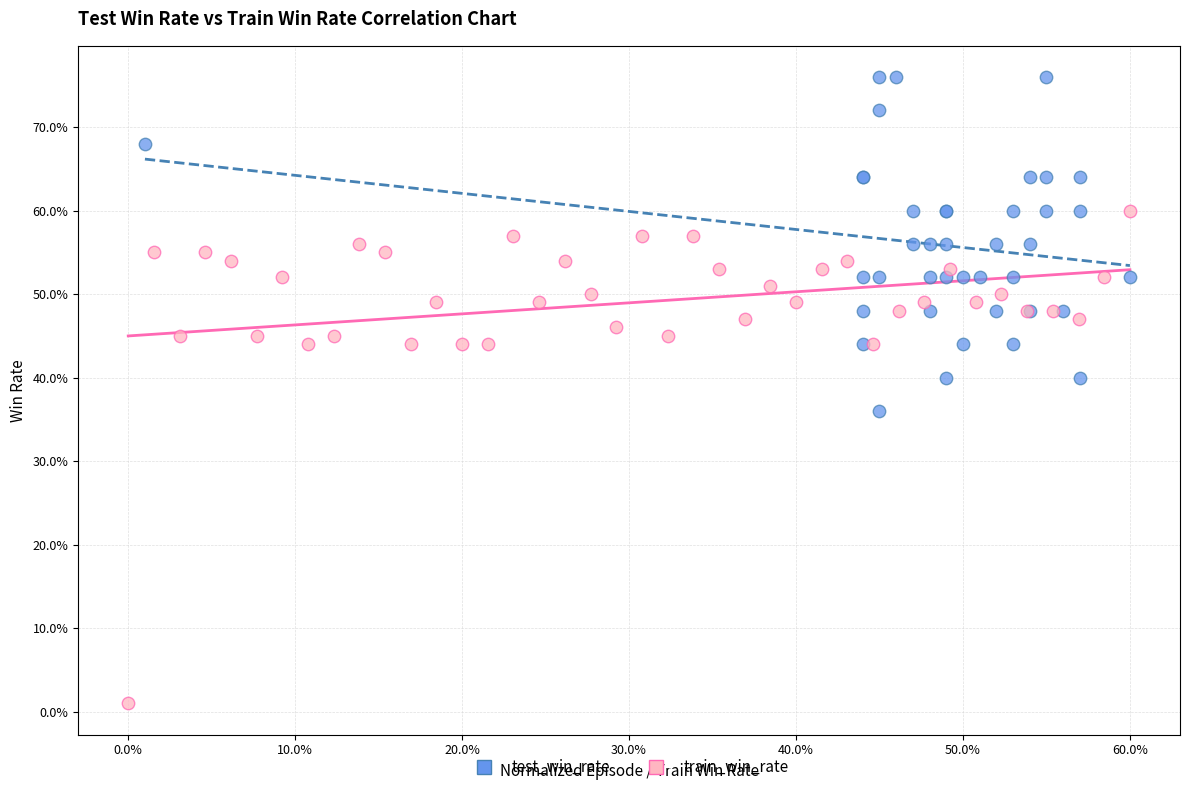

Which series reaches the maximum Y coordinate?

test_win_rate